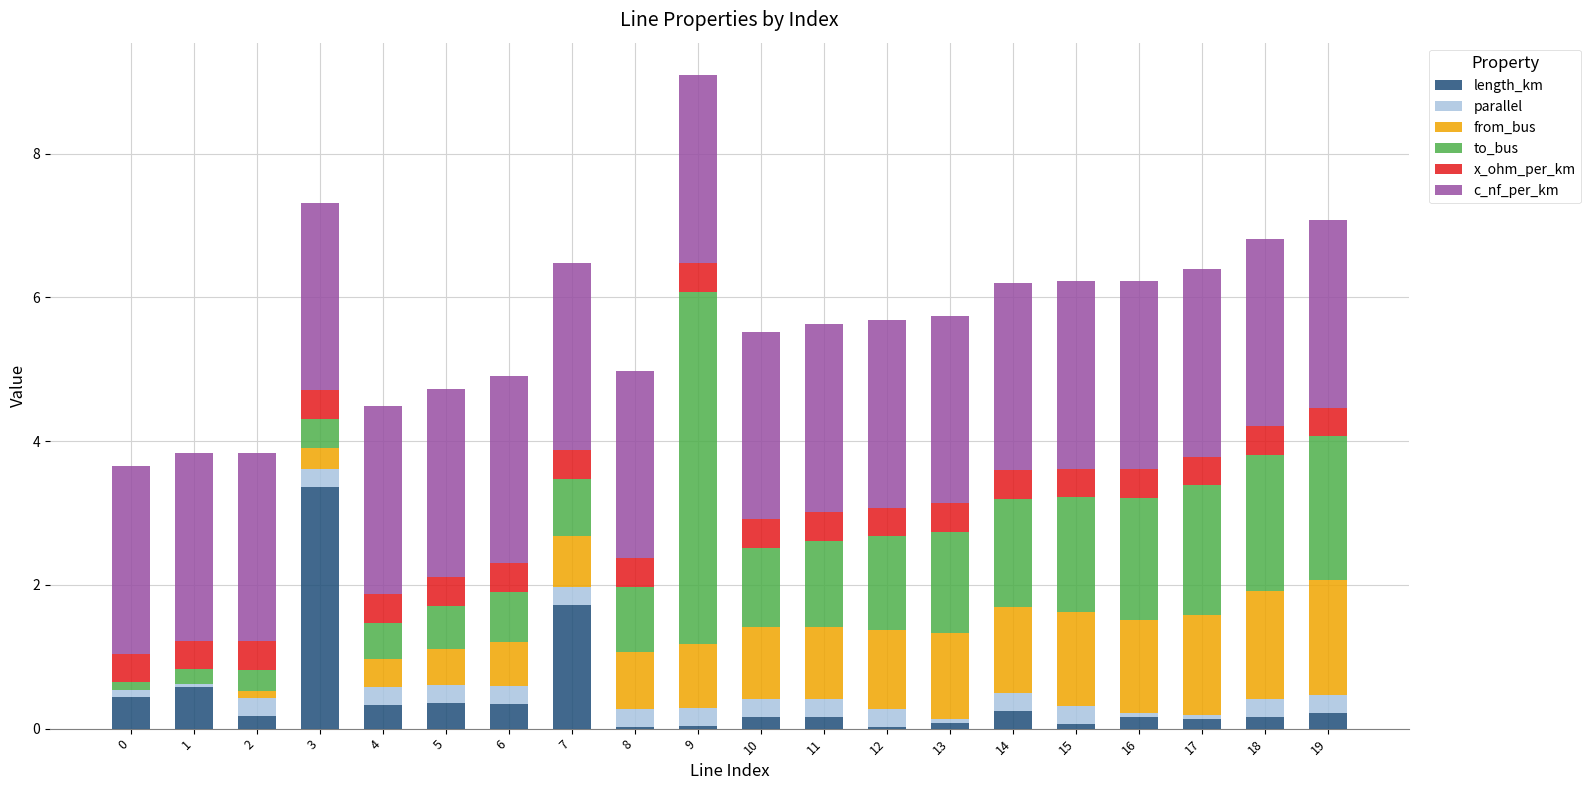

Which category has the highest value in the length_km series?

3